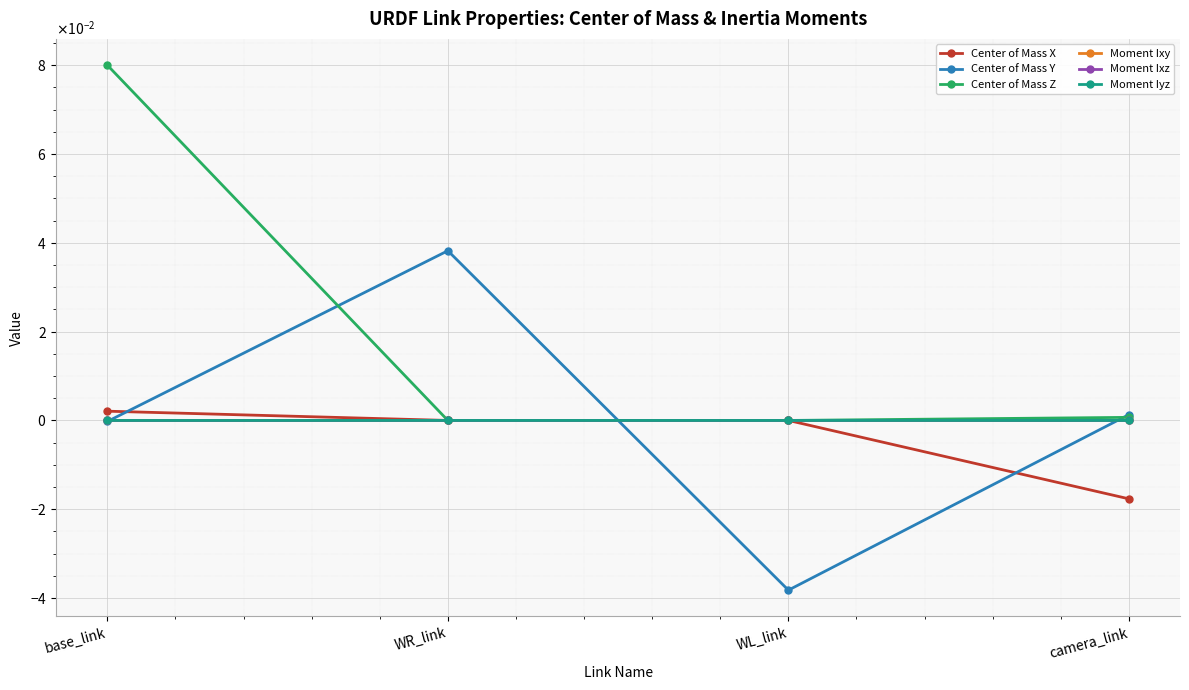

Is this an area chart (filled region under the line)?

No